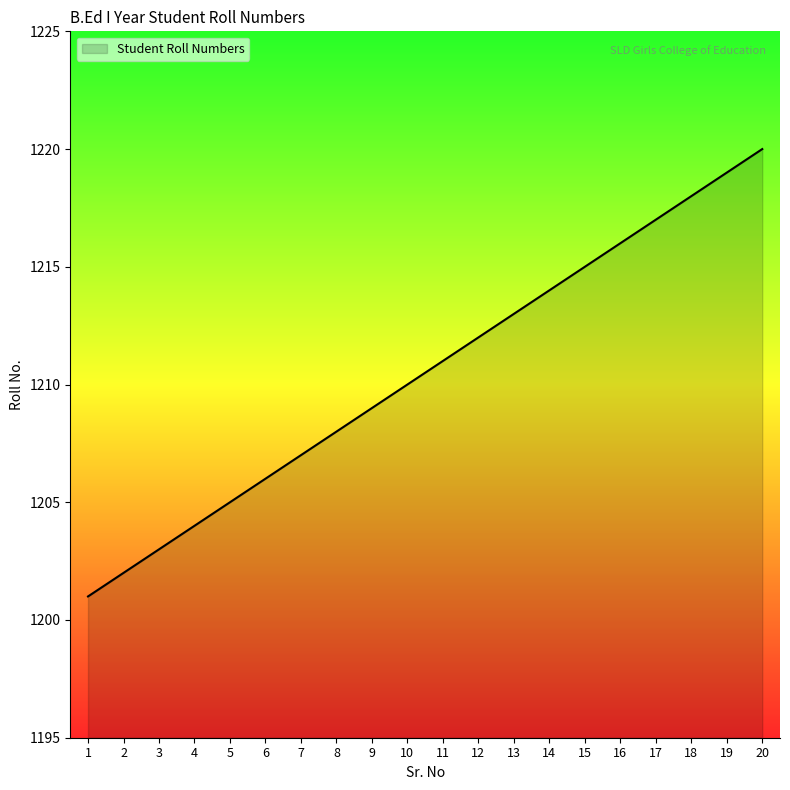

The value at 3 is 2090. True or false?

False